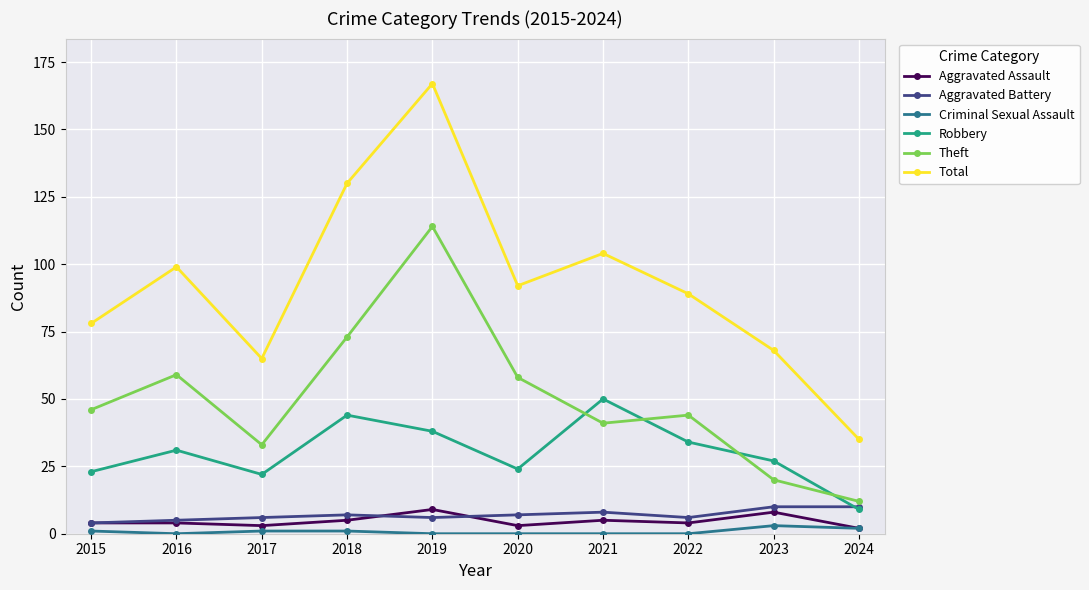

What is the value of the Aggravated Assault point at the 9th from the left?

8